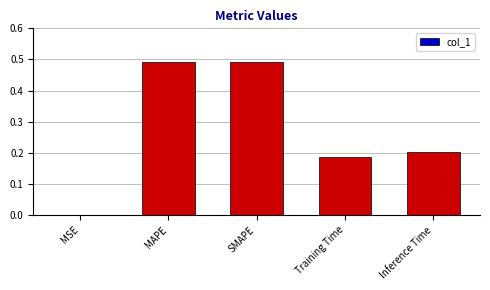

The value at Inference Time is 0.1. True or false?

False